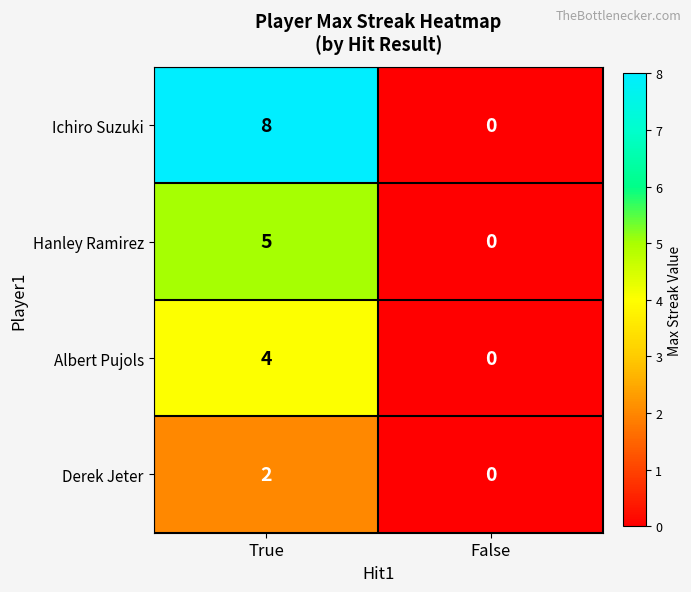

True or false: Hanley Ramirez has a value of -2 at False.

False